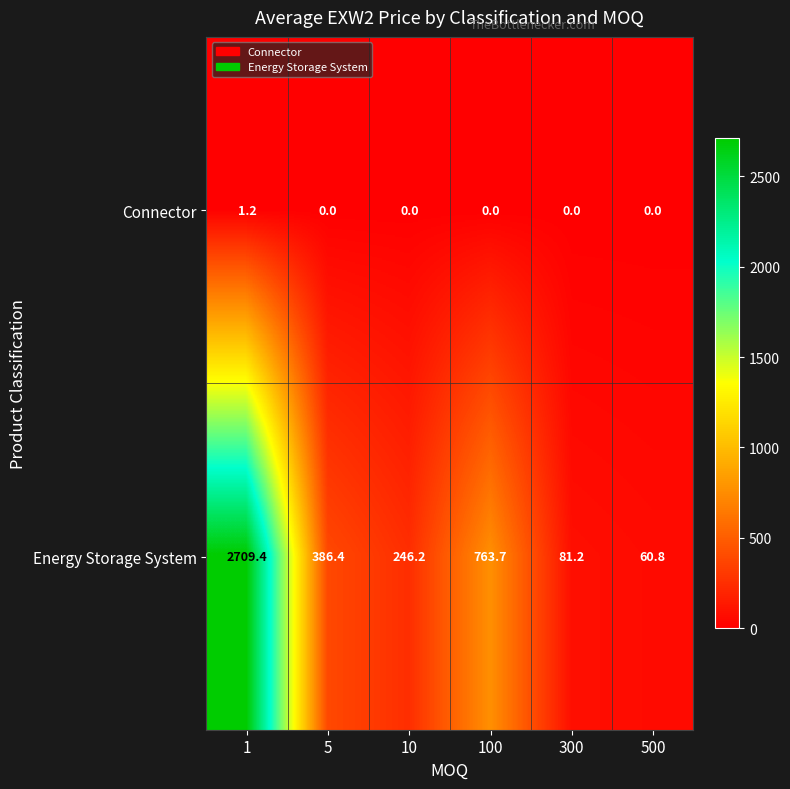

Count the Connector values in the range 0 to 1.

5